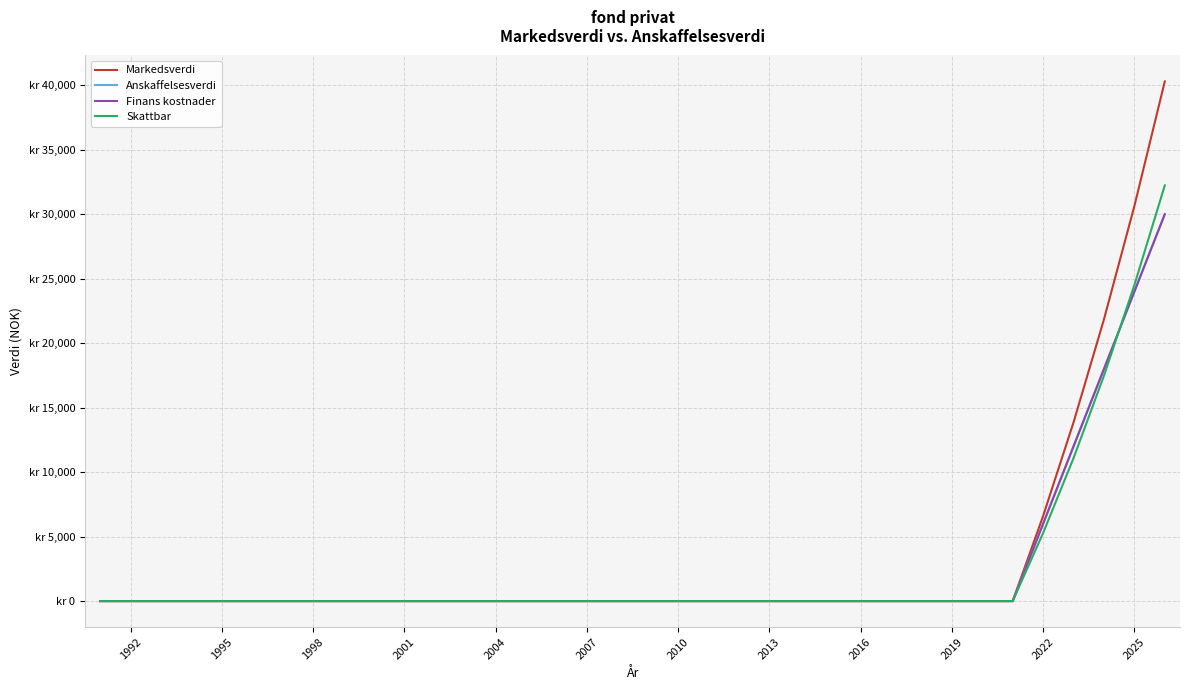

Does the chart display data point markers on the line(s)?

No